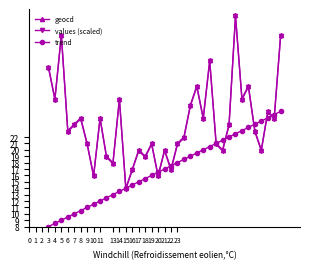

How many interior local valleys does the values (scaled) series have?

13